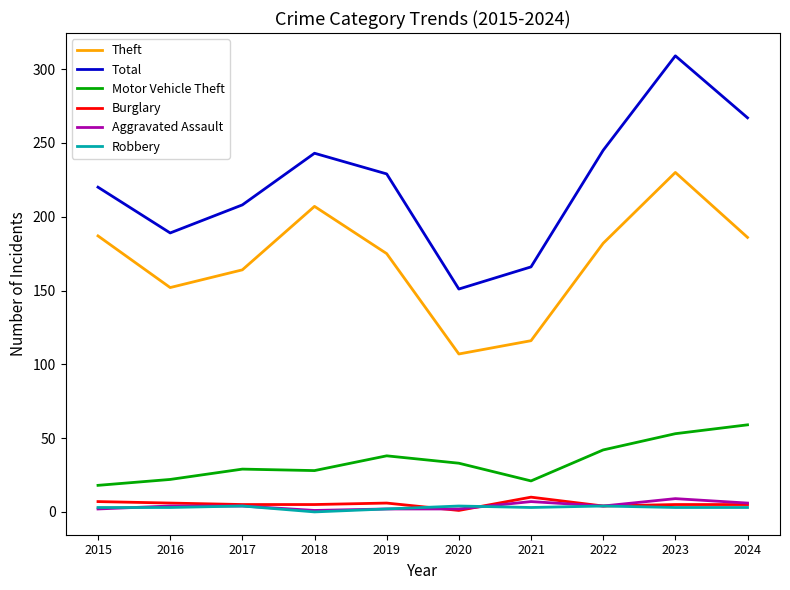

What is the average value of the Burglary series?

5